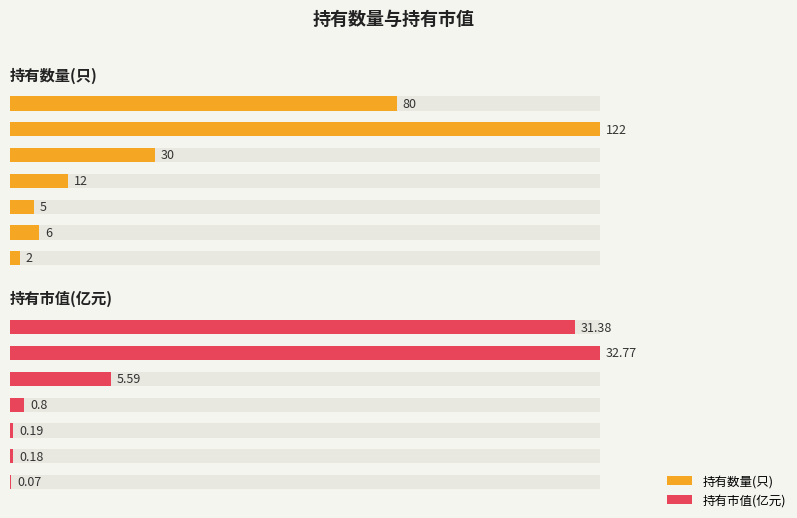

Between 2021-Q2 and 2022-Q2, which series saw the biggest shift?

持有市值(亿元)